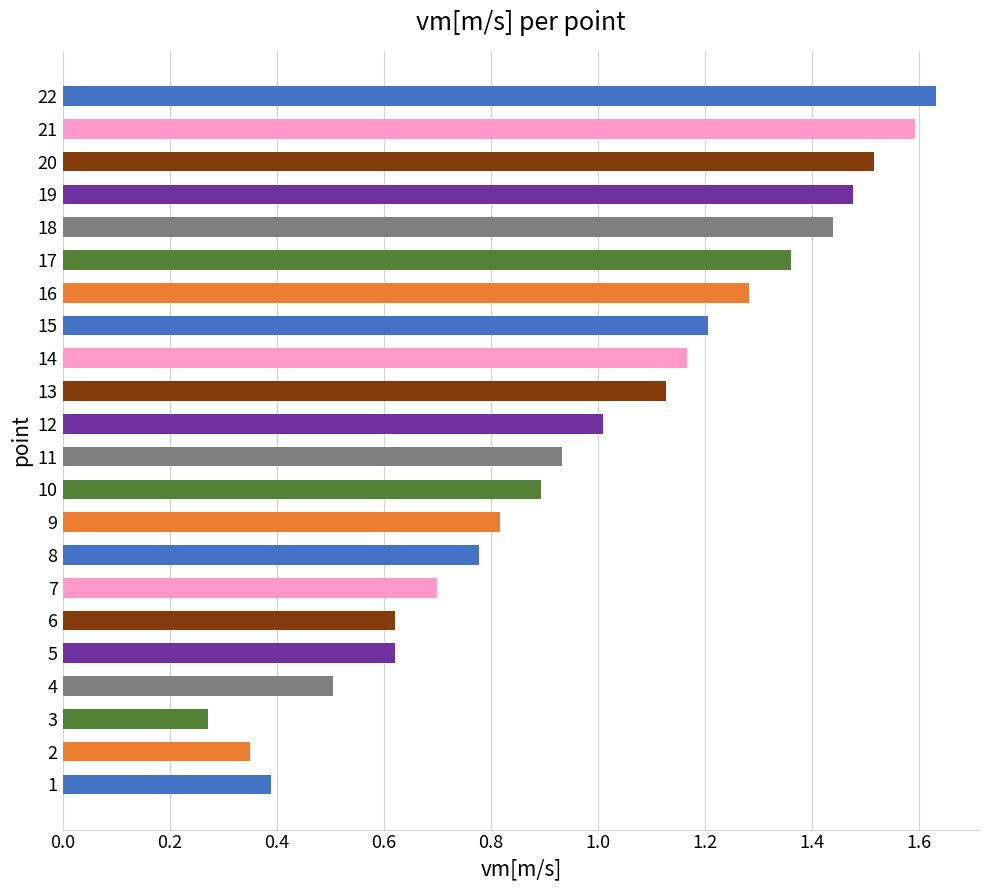

What is the sum of all values?

21.7